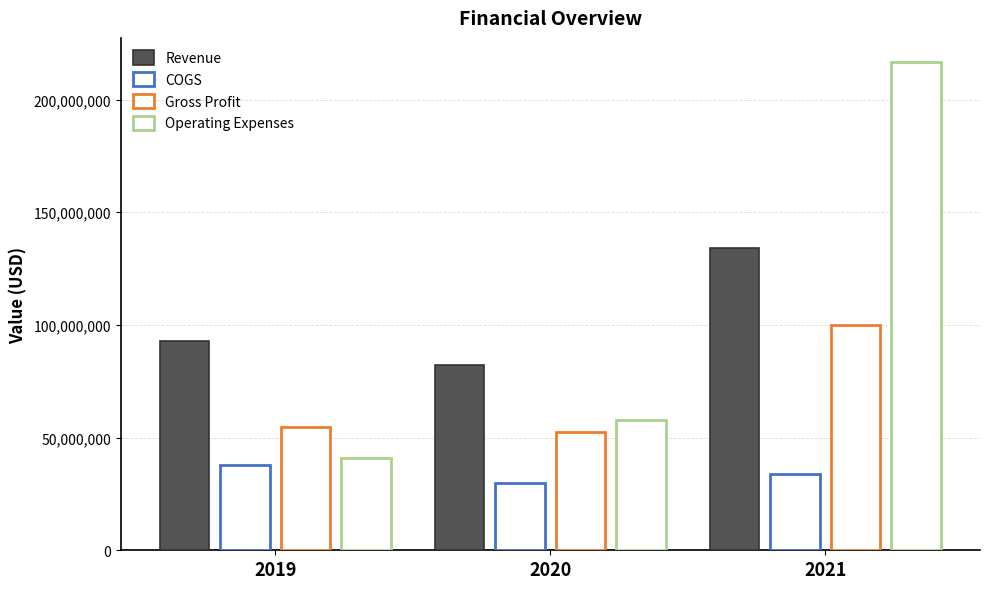

What is the difference between the maximum and minimum values in the Gross Profit series?

47466000